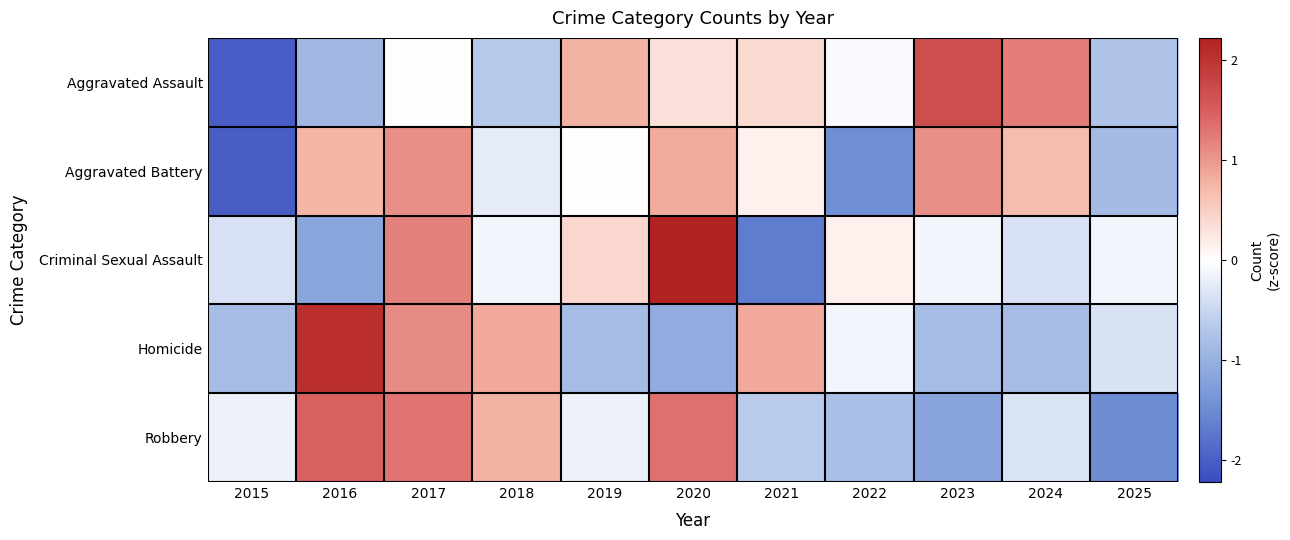

Reading right to left, list all the values displayed in this chart.

Aggravated Assault: 2025=-0.7	2024=1.2	2023=1.7	2022=-0.1	2021=0.4	2020=0.3	2019=0.8	2018=-0.7	2017=0.0	2016=-0.9	2015=-2.0
Aggravated Battery: 2025=-0.9	2024=0.7	2023=1.1	2022=-1.5	2021=0.1	2020=0.8	2019=-0.0	2018=-0.2	2017=1.1	2016=0.8	2015=-2.0
Criminal Sexual Assault: 2025=-0.1	2024=-0.4	2023=-0.1	2022=0.1	2021=-1.7	2020=2.2	2019=0.4	2018=-0.1	2017=1.2	2016=-1.2	2015=-0.4
Homicide: 2025=-0.4	2024=-0.8	2023=-0.8	2022=-0.1	2021=0.9	2020=-1.1	2019=-0.8	2018=0.9	2017=1.1	2016=2.1	2015=-0.8
Robbery: 2025=-1.5	2024=-0.3	2023=-1.2	2022=-0.8	2021=-0.7	2020=1.3	2019=-0.2	2018=0.8	2017=1.3	2016=1.5	2015=-0.2